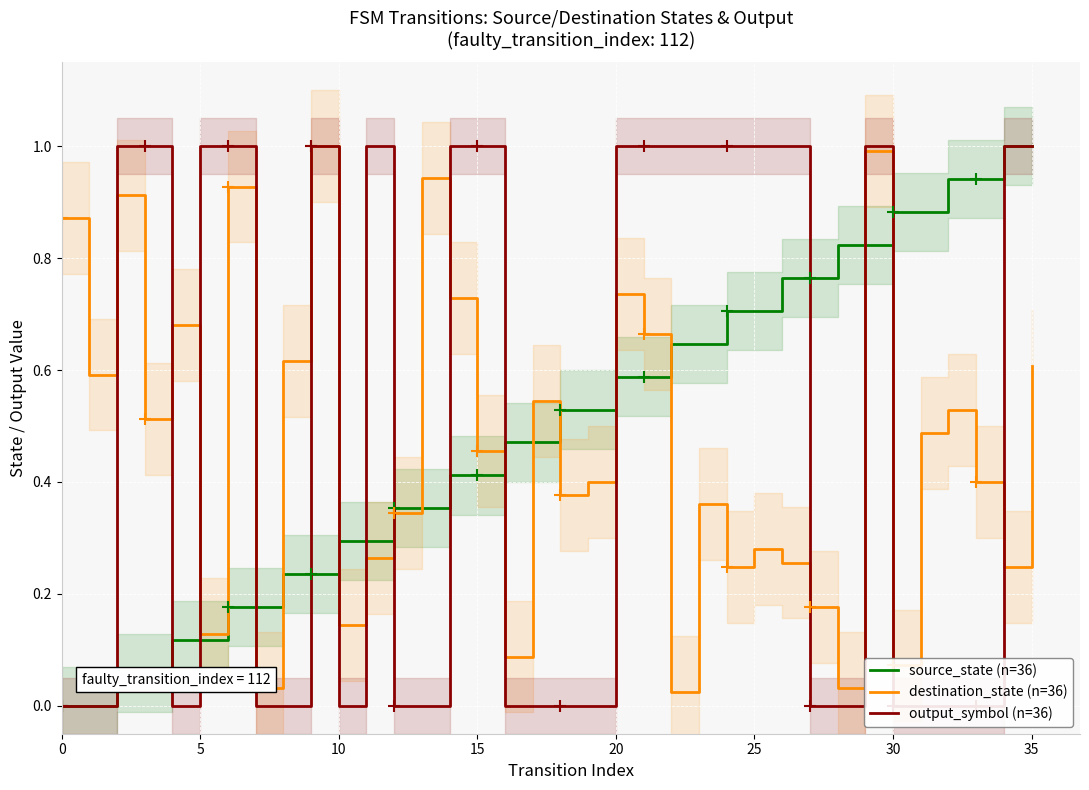

Is it true that source_state (n=36) equals 1.6 at 35?

False